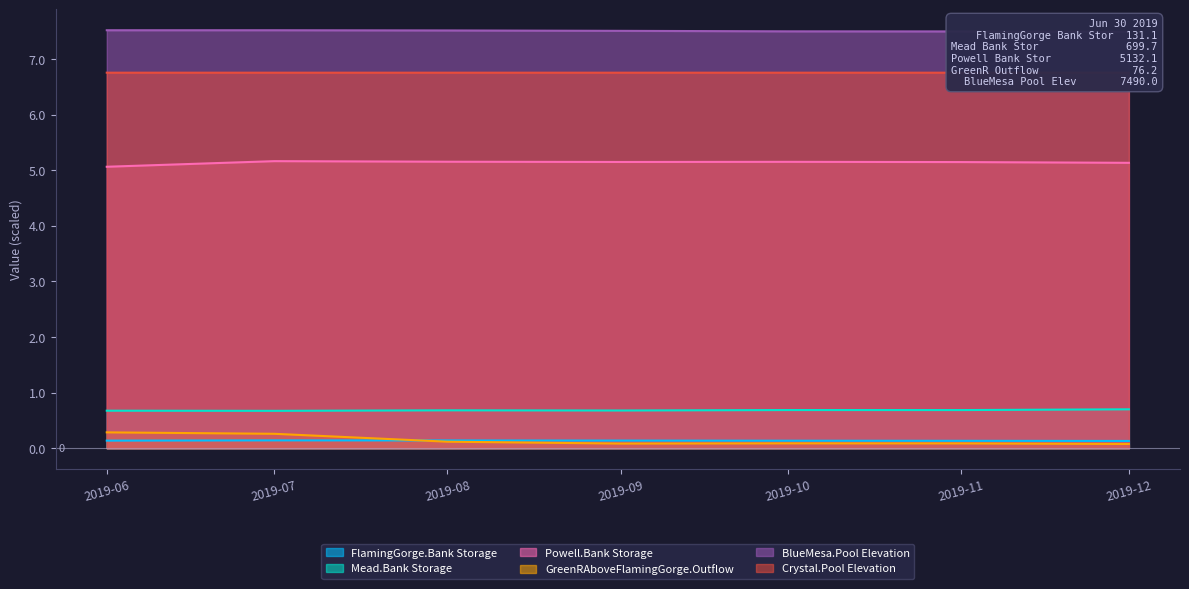

Reading left to right, what are all the values shown in this chart?

FlamingGorge.Bank Storage: 0.1	0.1	0.1	0.1	0.1	0.1	0.1
Mead.Bank Storage: 0.7	0.7	0.7	0.7	0.7	0.7	0.7
Powell.Bank Storage: 5.1	5.2	5.2	5.1	5.1	5.1	5.1
GreenRAboveFlamingGorge.Outflow: 0.3	0.3	0.1	0.1	0.1	0.1	0.1
BlueMesa.Pool Elevation: 7.5	7.5	7.5	7.5	7.5	7.5	7.5
Crystal.Pool Elevation: 6.8	6.8	6.8	6.8	6.8	6.8	6.8